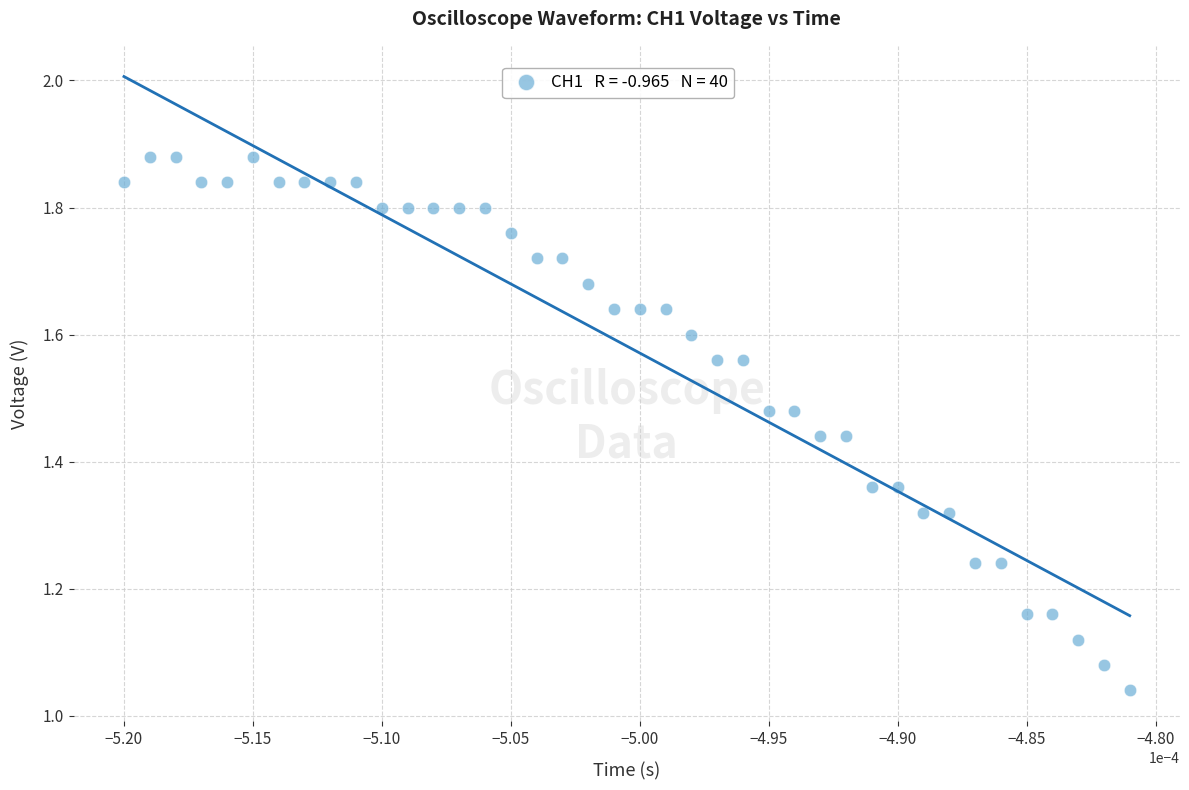

What is the range of Y values (max minus min)?

0.8